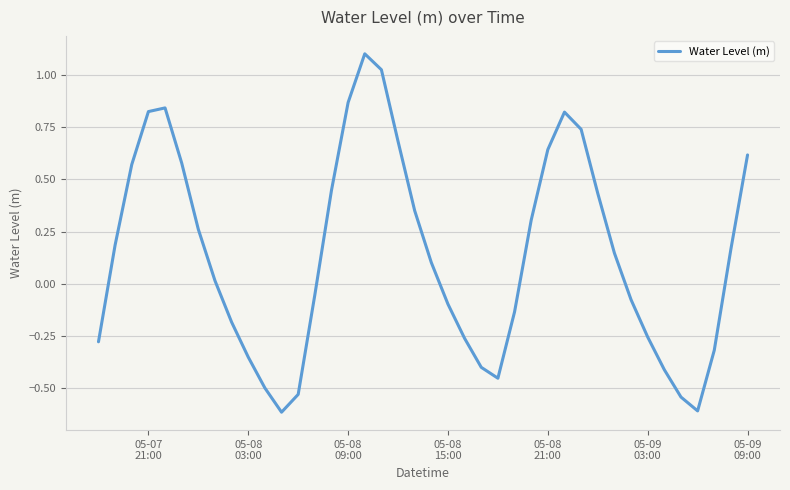

What is the minimum value shown in the chart?

-0.6